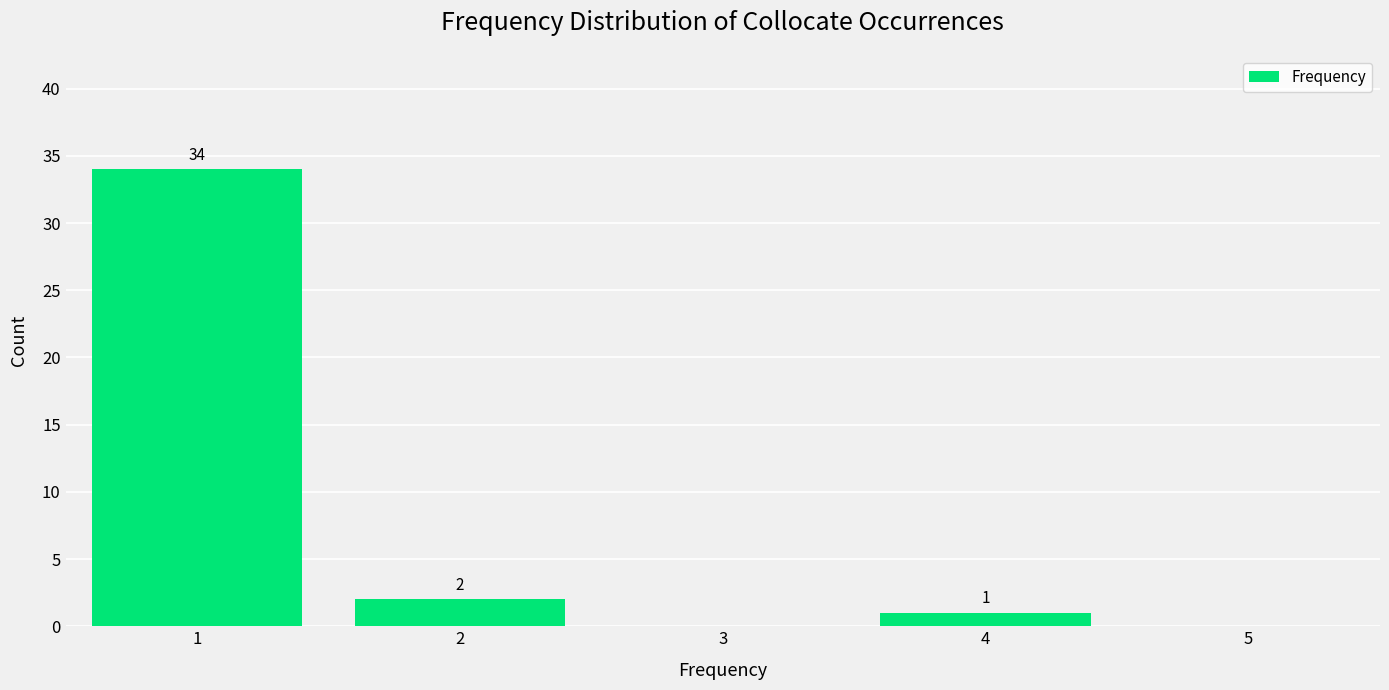

Which range on the x-axis has the tallest bar?

0.5 to 1.5